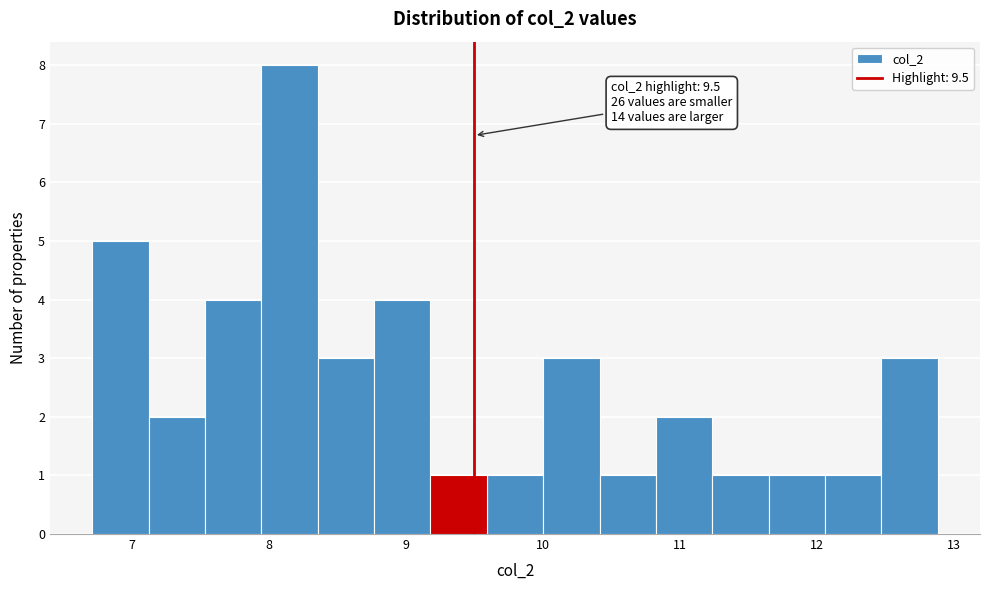

Which range on the x-axis has the tallest bar?

7.9 to 8.4